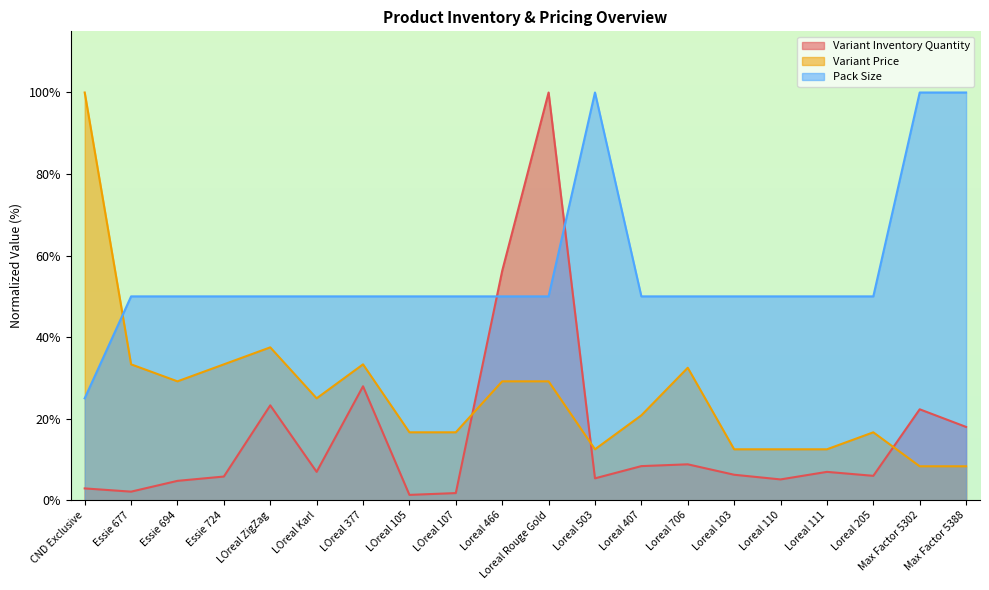

At which category does Variant Inventory Quantity reach its first local valley?

Essie 677